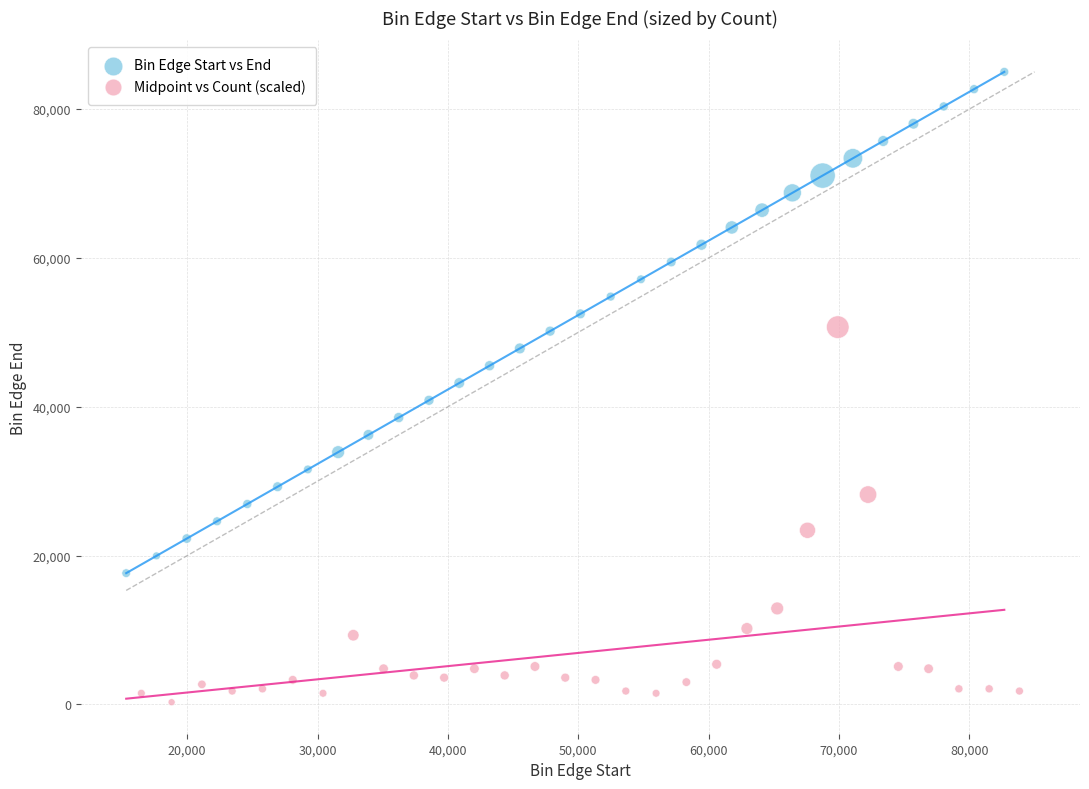

Which series has the largest Y range (max minus min)?

Bin Edge Start vs End